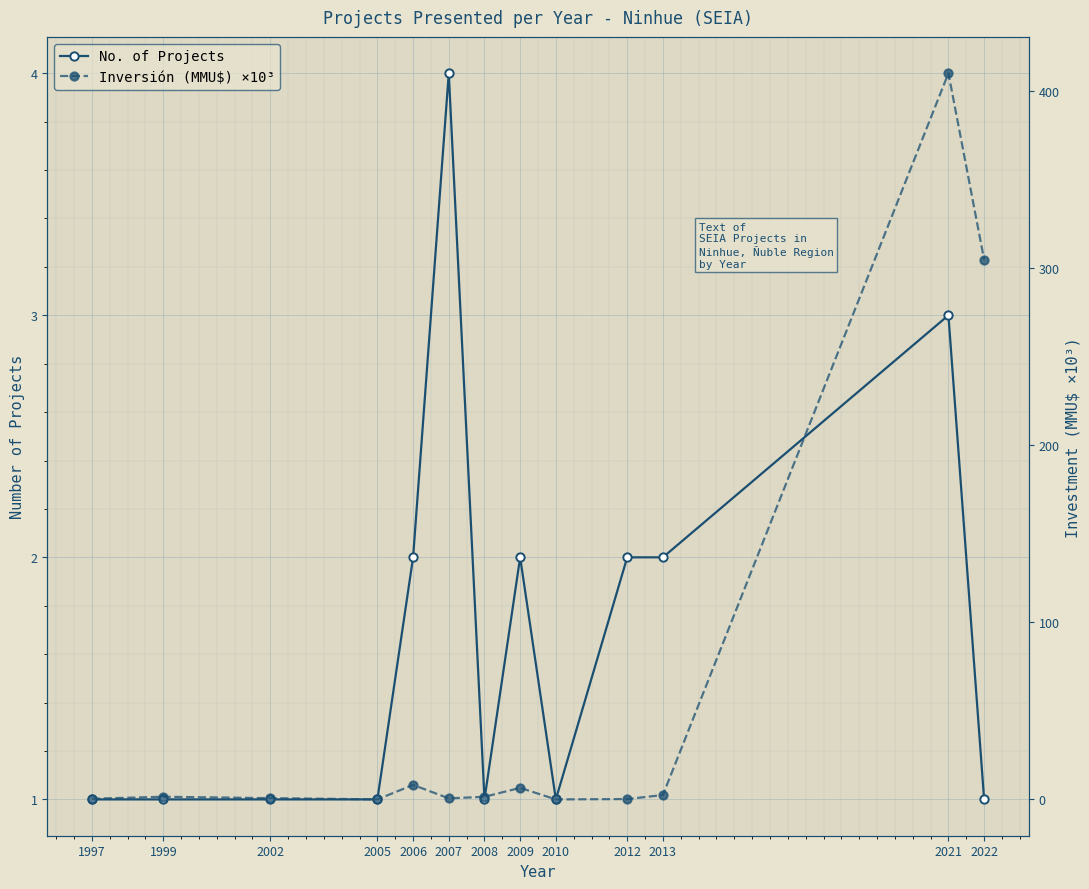

Reading left to right, what are all the values shown in this chart?

No. of Projects: 1.0	1.0	1.0	1.0	2.0	4.0	1.0	2.0	1.0	2.0	2.0	3.0	1.0
Inversión (MMU$) ×10³: 0.4	1.5	0.7	0.0	8.2	0.6	1.5	6.5	0.0	0.2	2.5	410.3	305.0